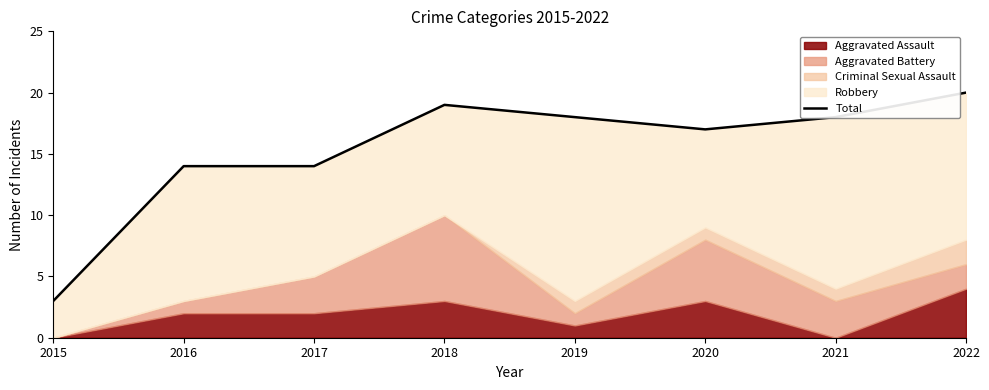

The value at 2021 is 18. True or false?

True